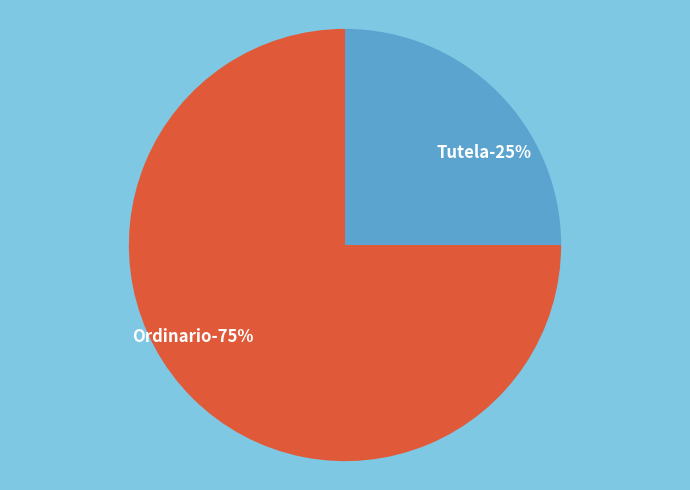

Is it true that Ordinario is 65% of the pie?

False